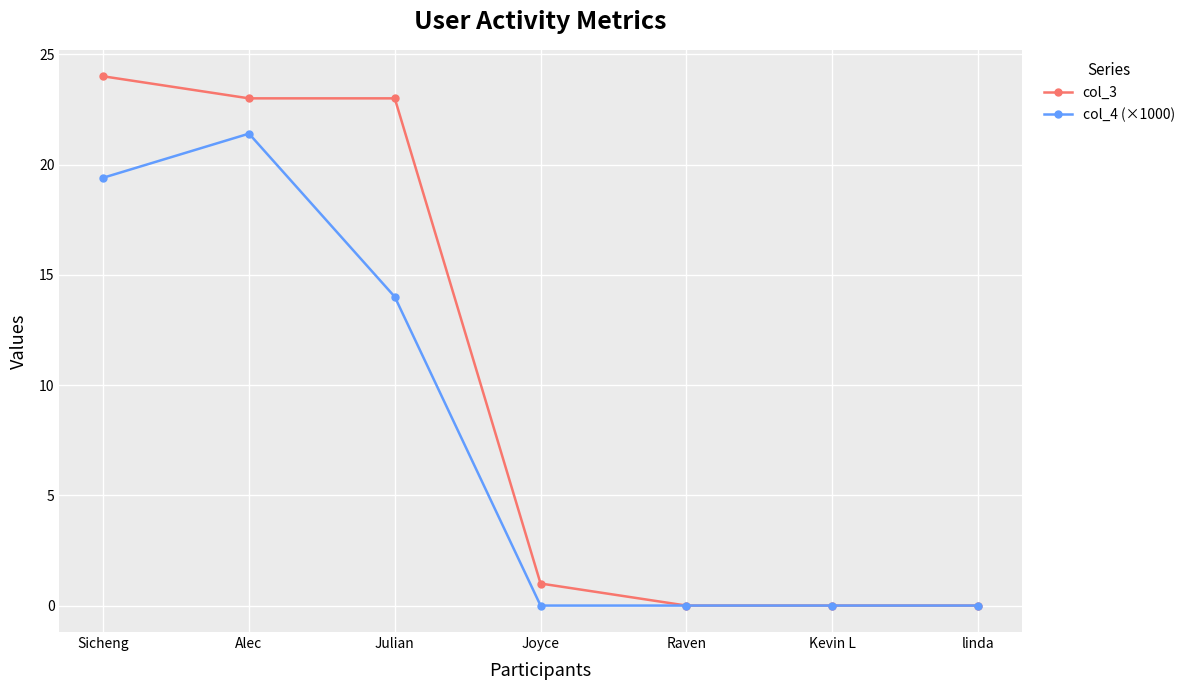

Rank the series by their maximum value, from highest to lowest.

col_3, col_4 (×1000)